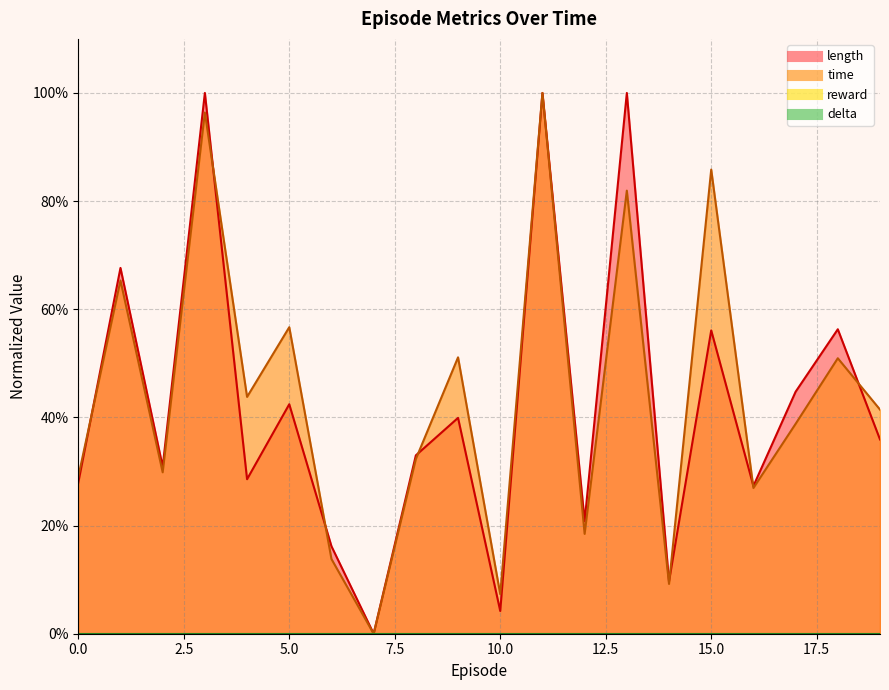

Which series ends up on top after the final intersection of length and time?

time